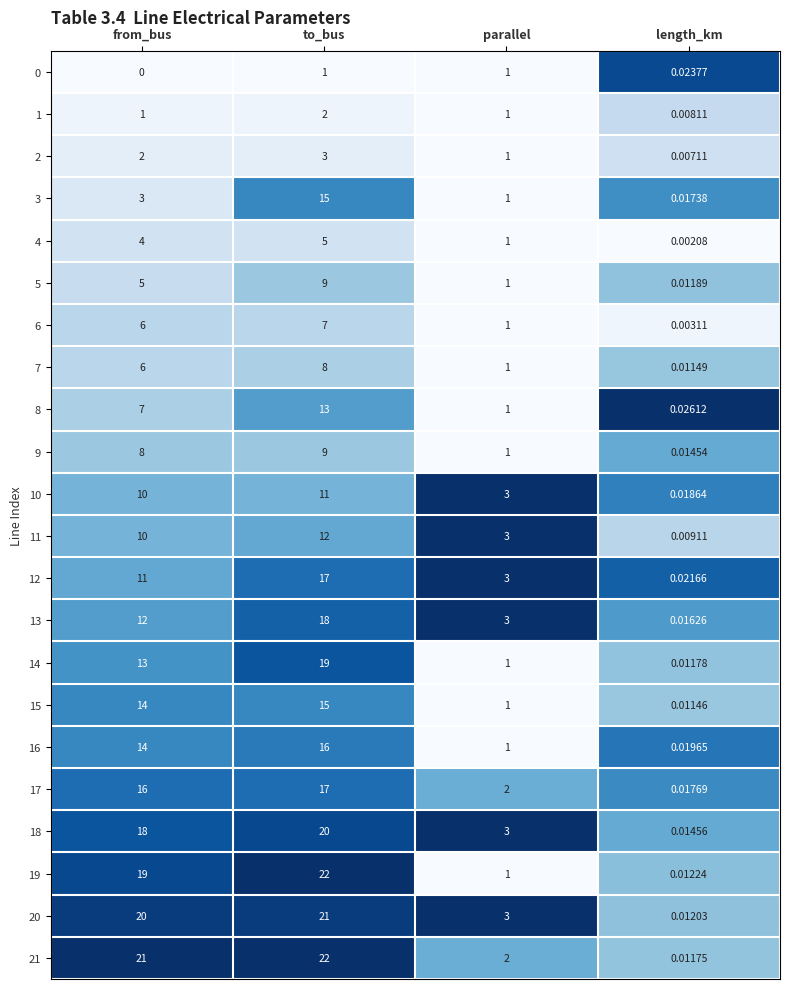

How many distinct data groups are displayed?

22